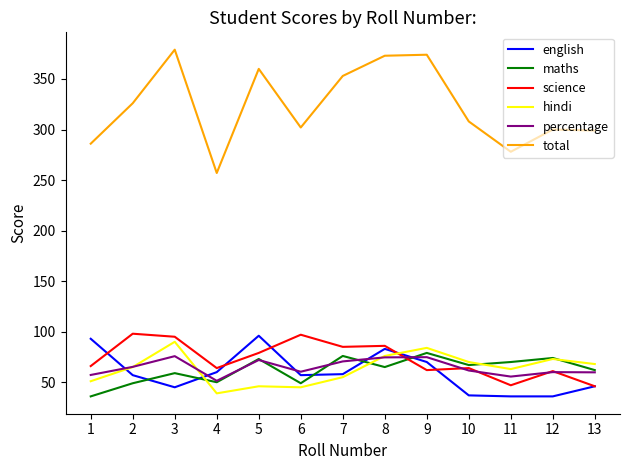

How many intersections are there between hindi and maths?

4